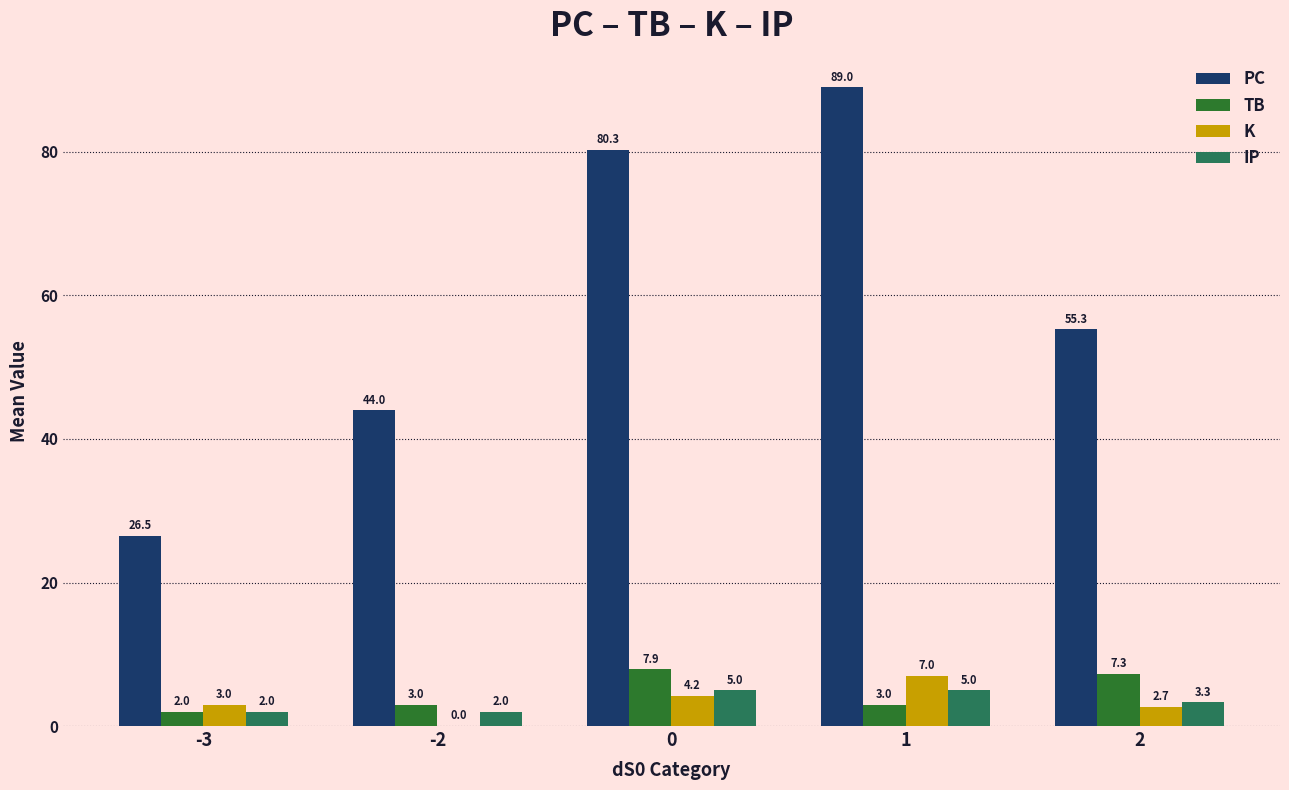

What is the sum of the TB values at -3 and 2?

9.3